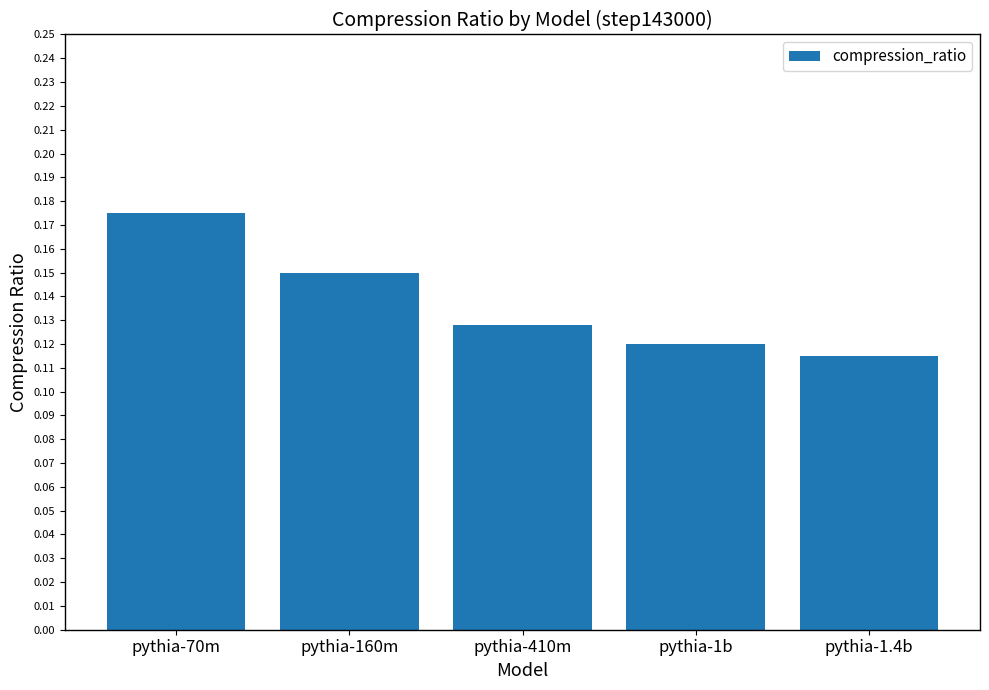

The chart shows a value of 0.2 at pythia-160m. True or false?

False